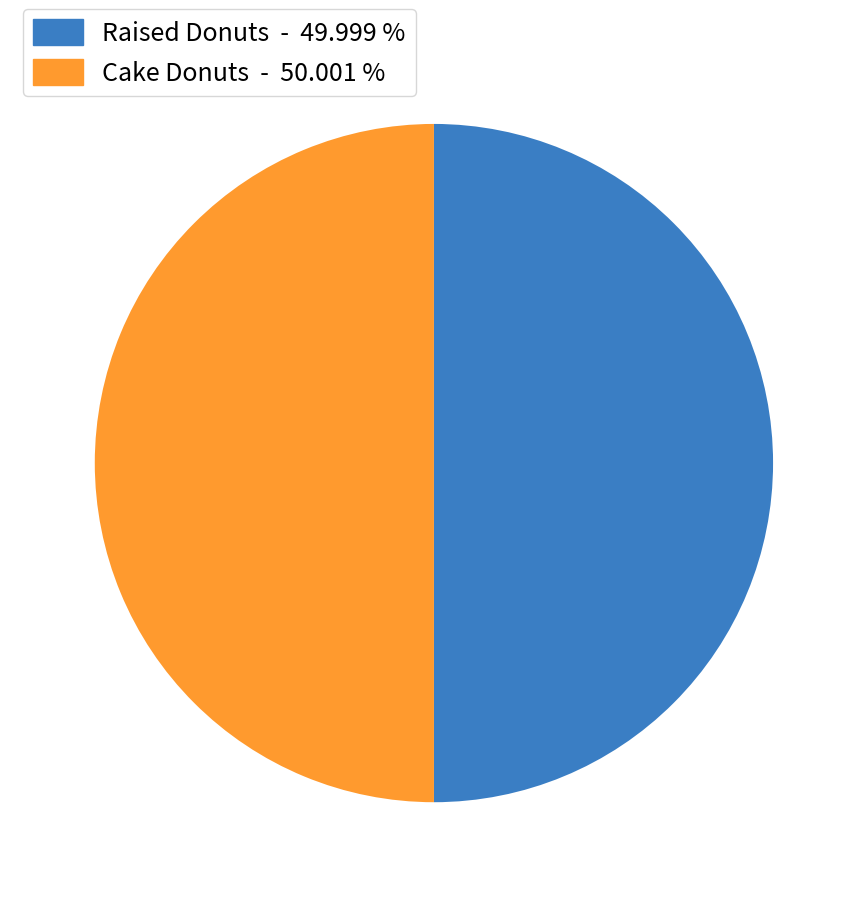

Do Cake Donuts and Raised Donuts together represent more than half of the pie?

Yes